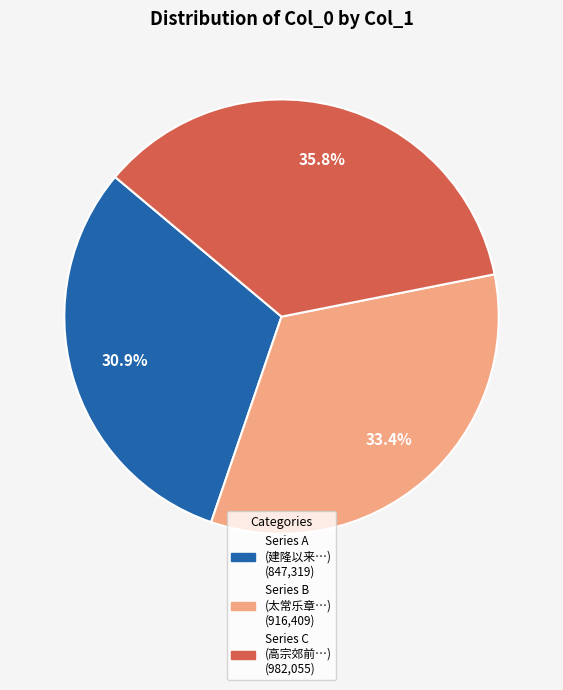

Is there a majority slice in this chart?

No